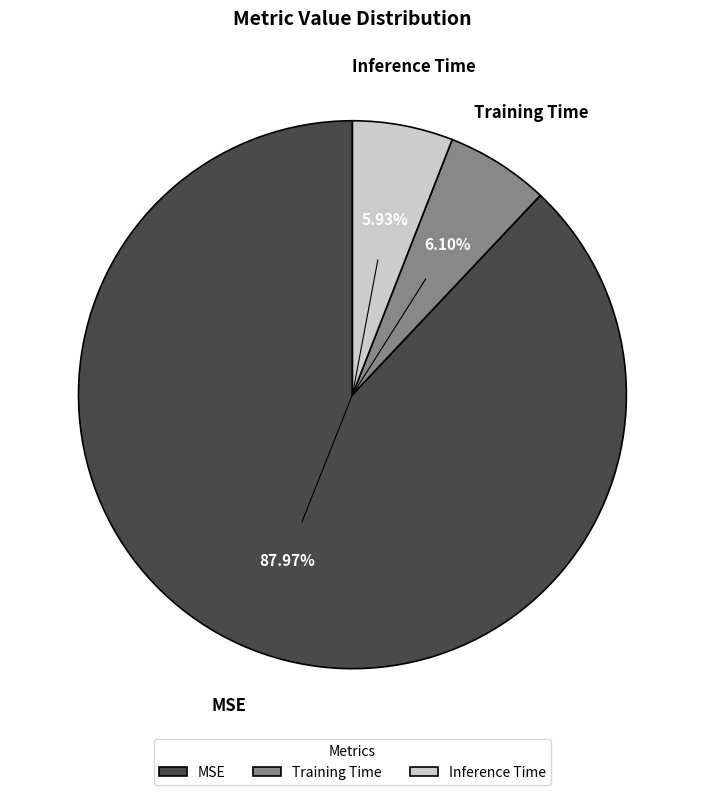

How many segments does this pie chart have?

3